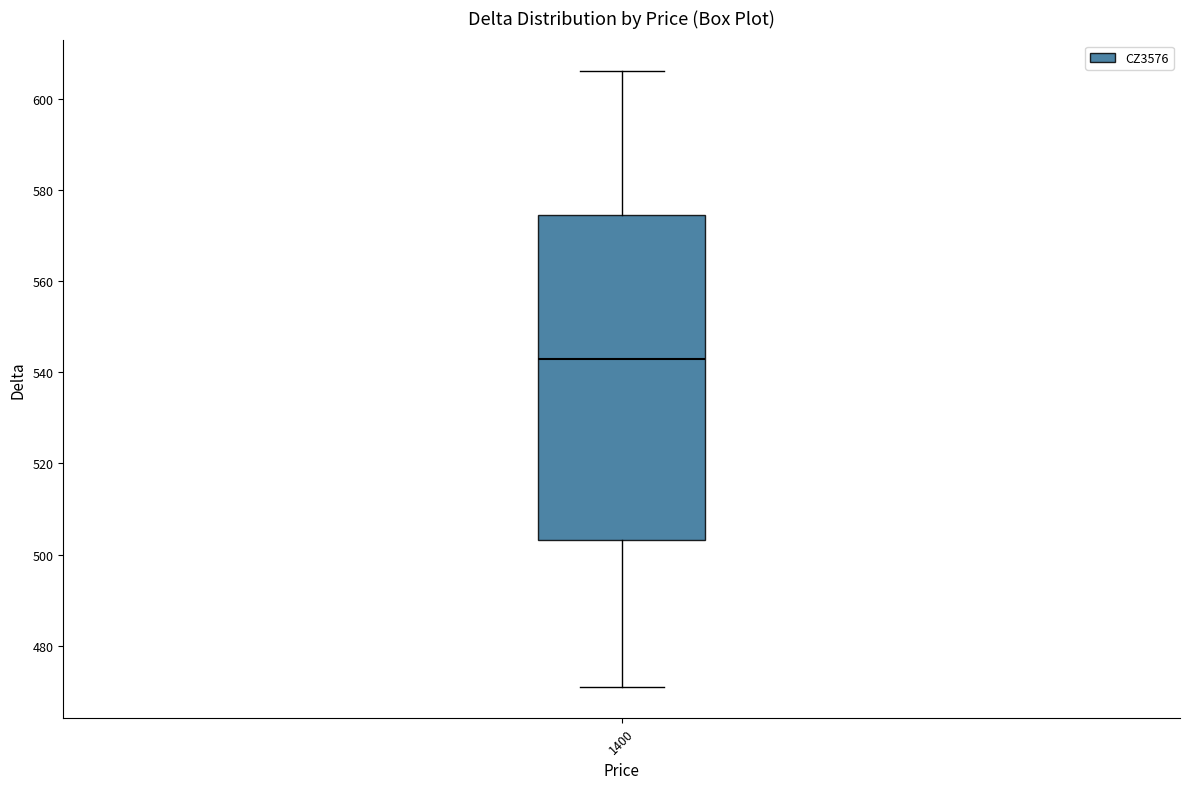

Where does the upper whisker of the box at x = 1400 end on the y-axis? The values are not printed on the chart, so give them approximately, as read against the axis.

606